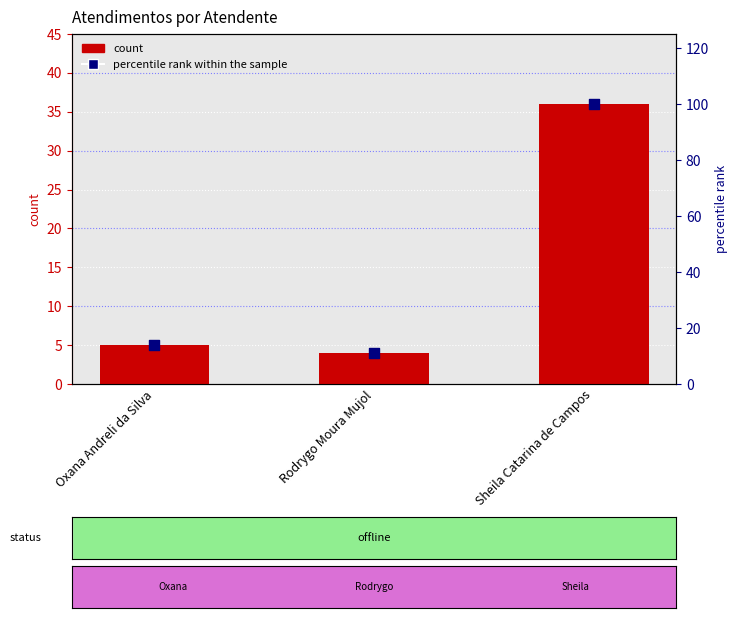

What is the total value across all series at Oxana Andreli da Silva?

18.9